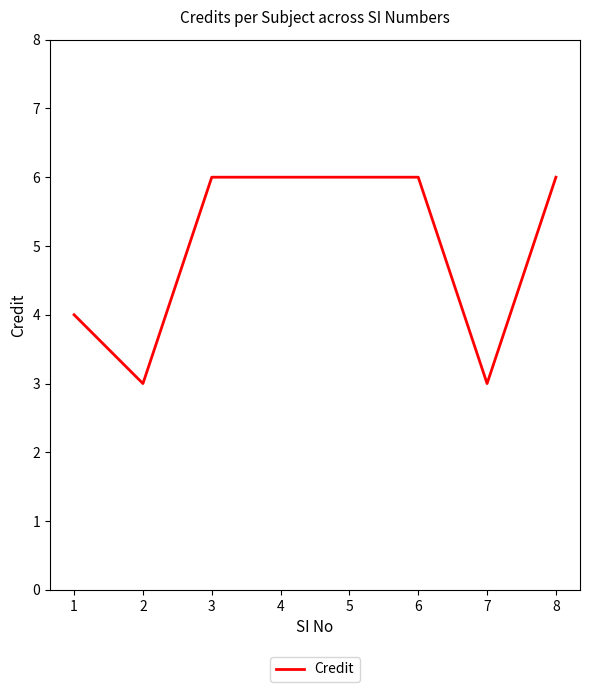

The value at 3 is 2. True or false?

False